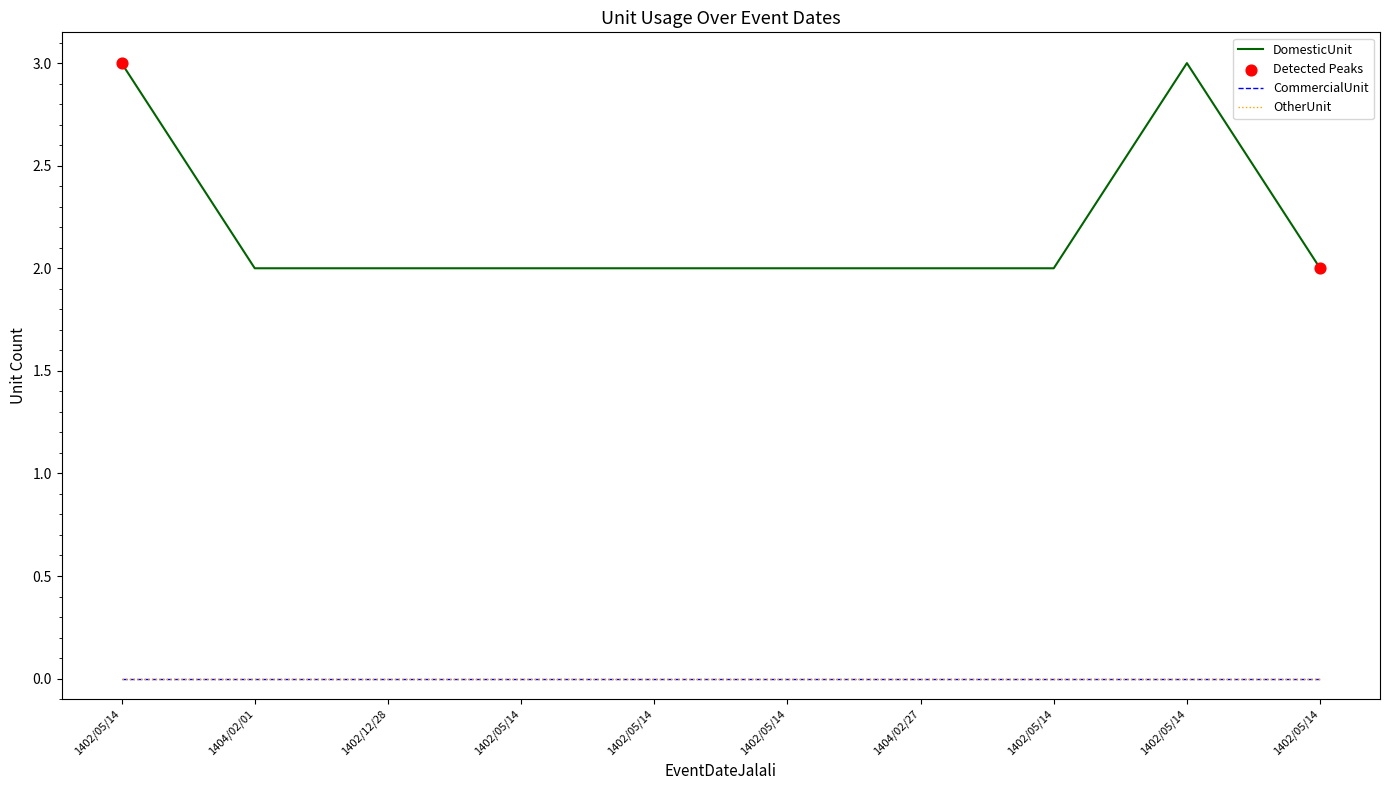

At how many categories does at least one series exceed 0?

10